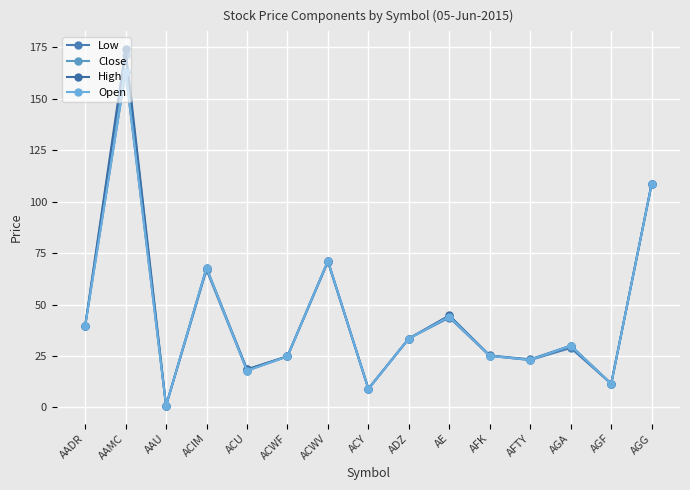

How many categories are shown in the chart?

15